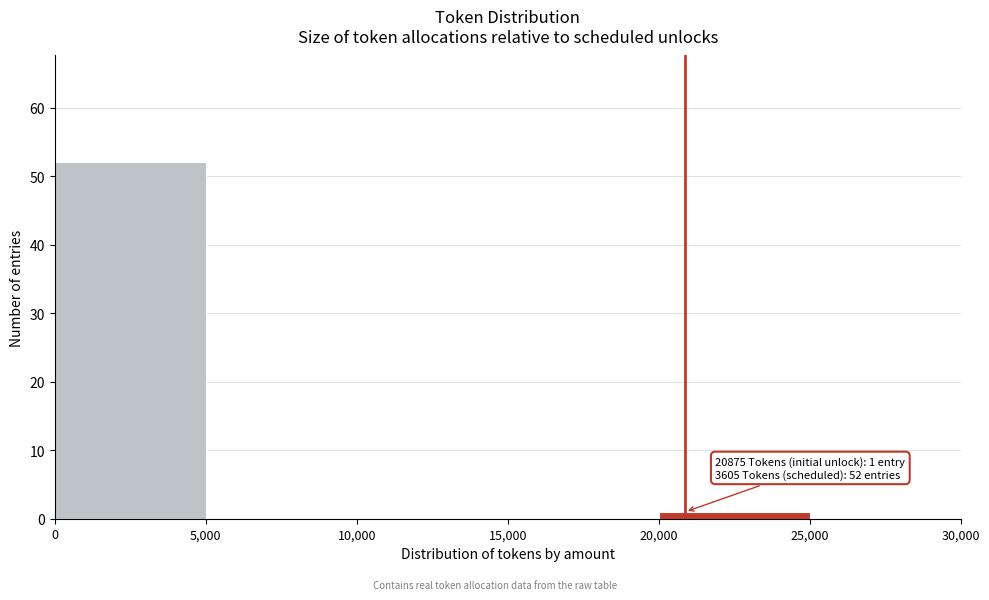

Which range on the x-axis has the tallest bar?

0 to 5,000